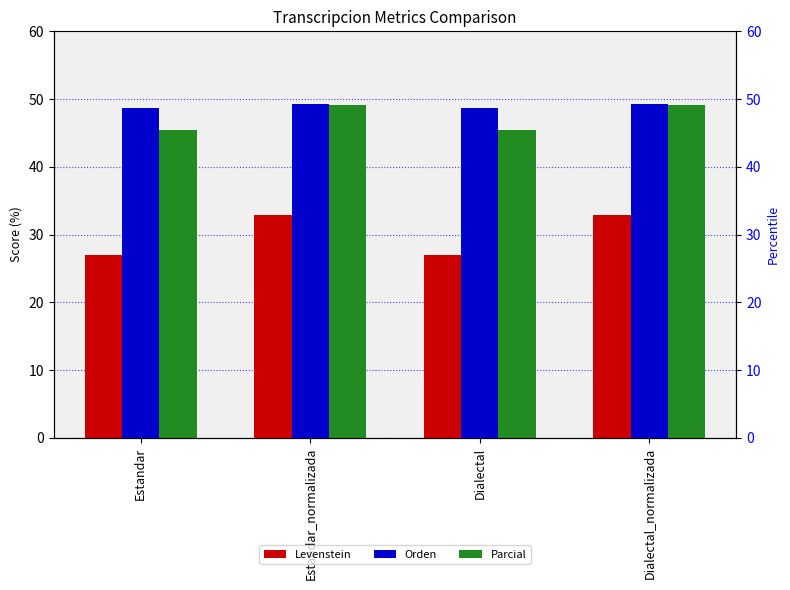

The Parcial series shows 12.2 at Estandar. True or false?

False